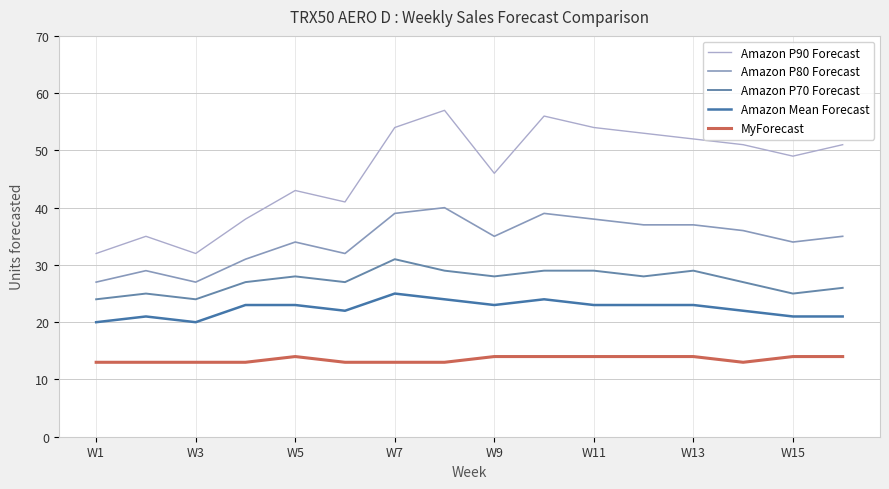

At how many categories does at least one series exceed 33?

14